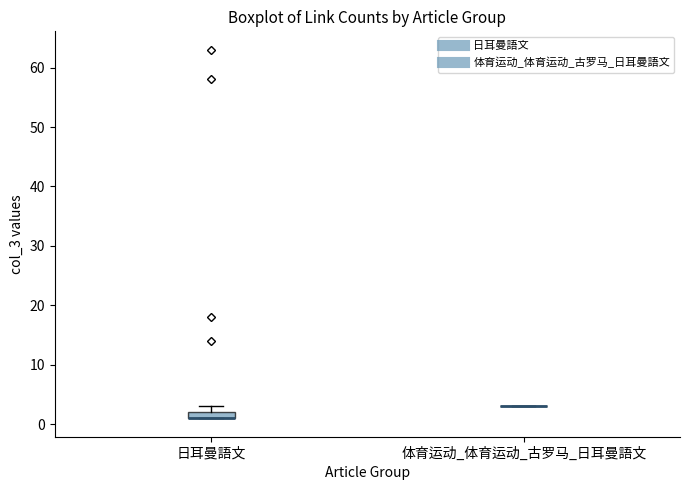

Which box is the tallest, from its lower edge to its upper edge?

日耳曼語文